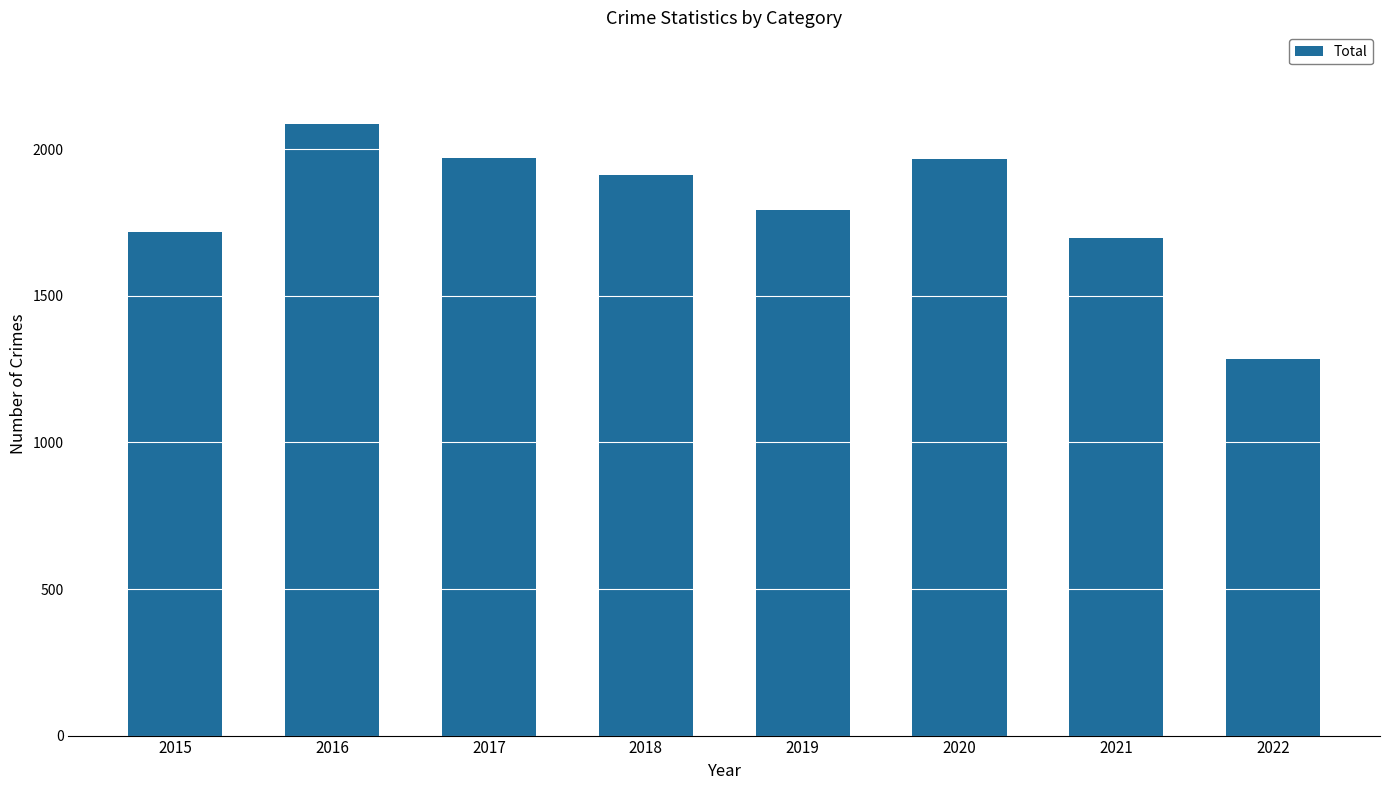

Which label corresponds to the smallest value in the chart?

2022